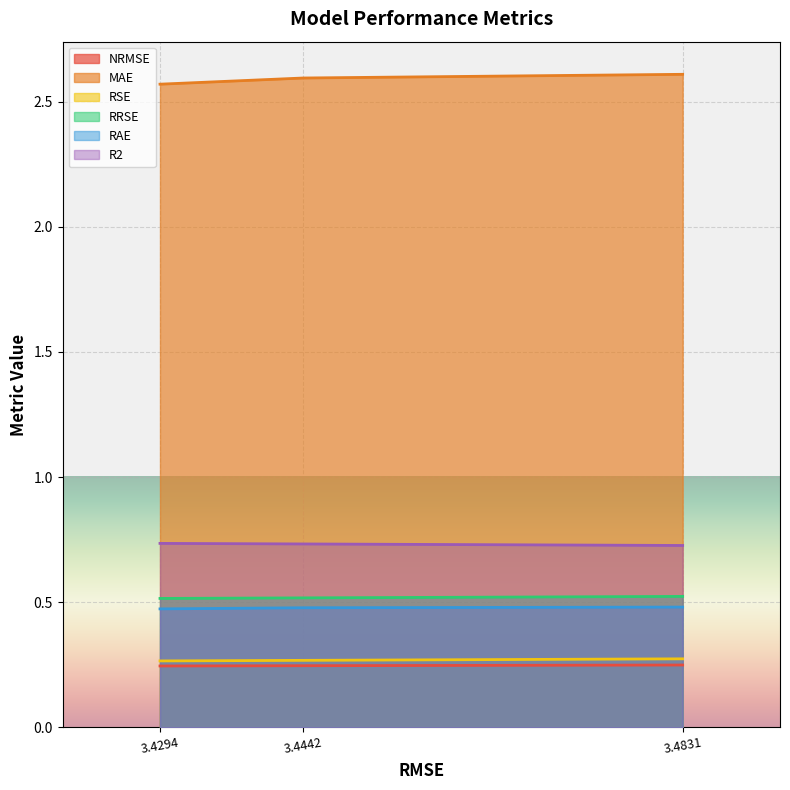

Reading right to left, extract all data points from this chart.

NRMSE: 0.2	0.2	0.2
MAE: 2.6	2.6	2.6
RSE: 0.7	0.7	0.7
RRSE: 0.5	0.5	0.5
RAE: 0.5	0.5	0.5
R2: 0.3	0.3	0.3